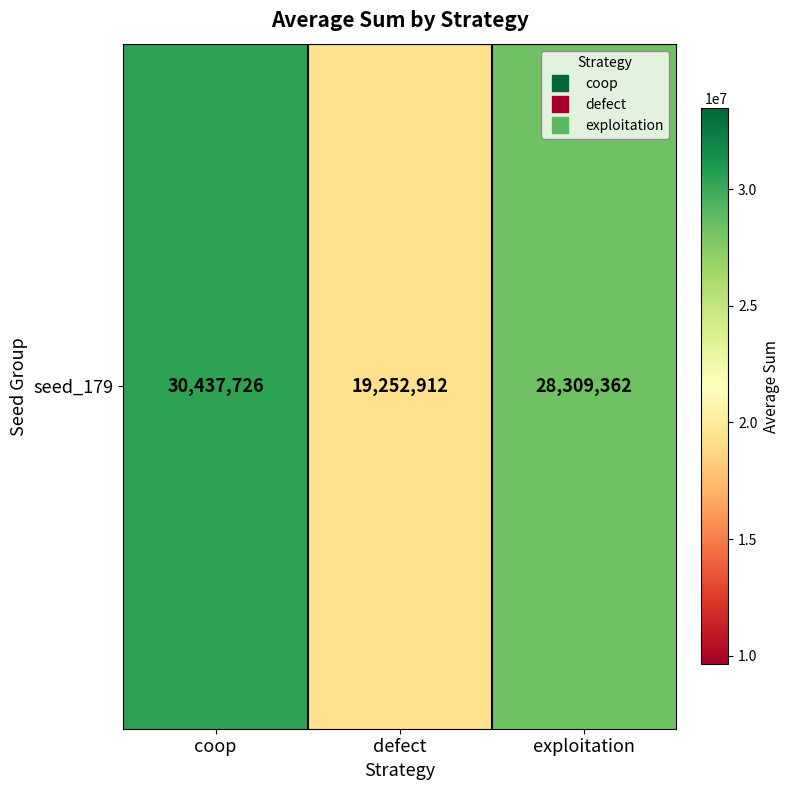

At which label does the data first exceed 28309362?

coop